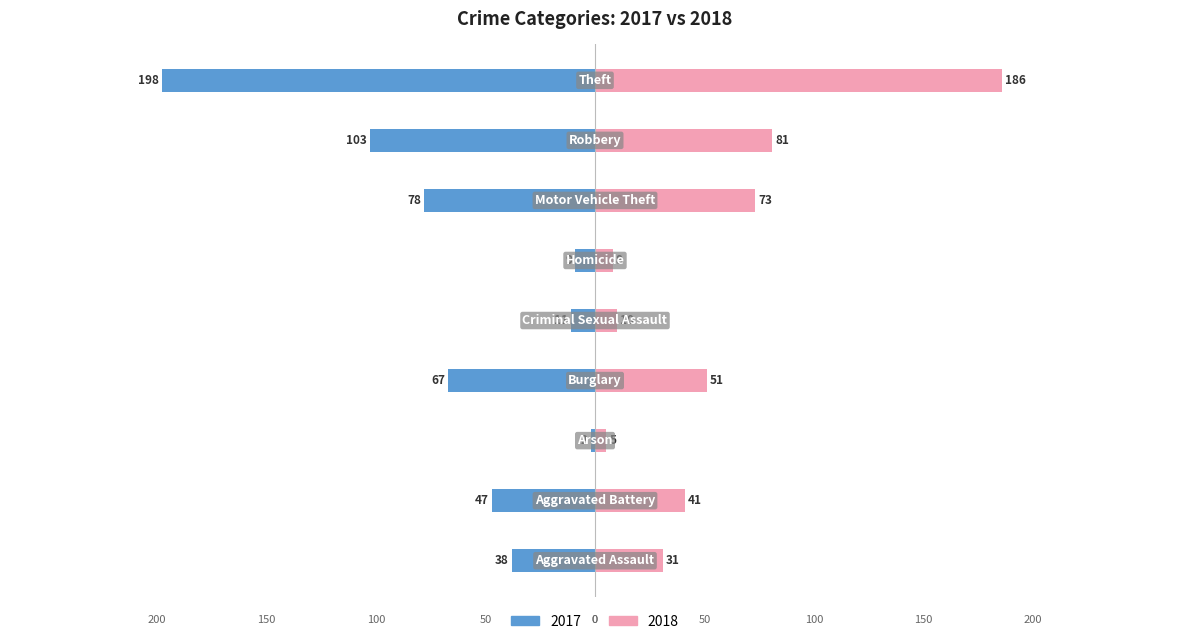

True or false: 2018 has a value of 51 at Burglary.

True